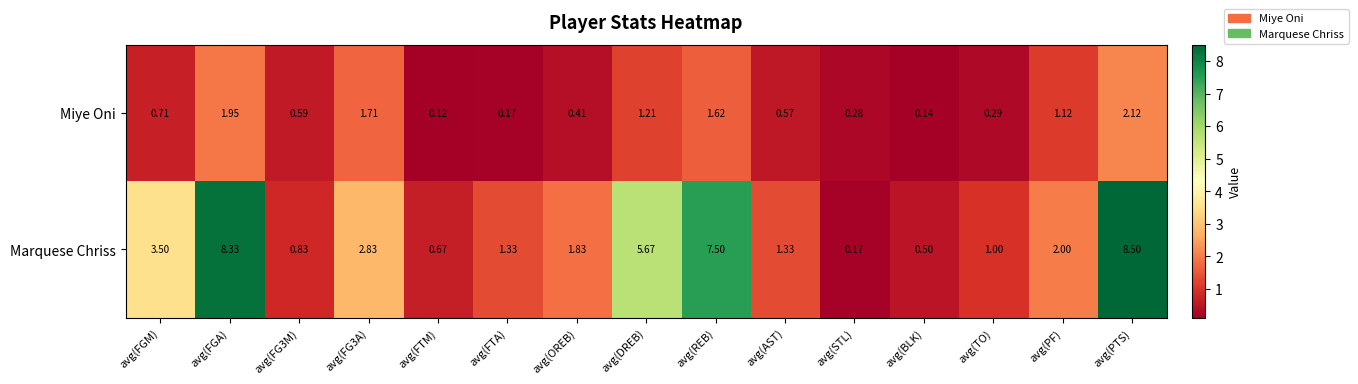

At which category does the chart reach its minimum across all series?

avg(FTM)